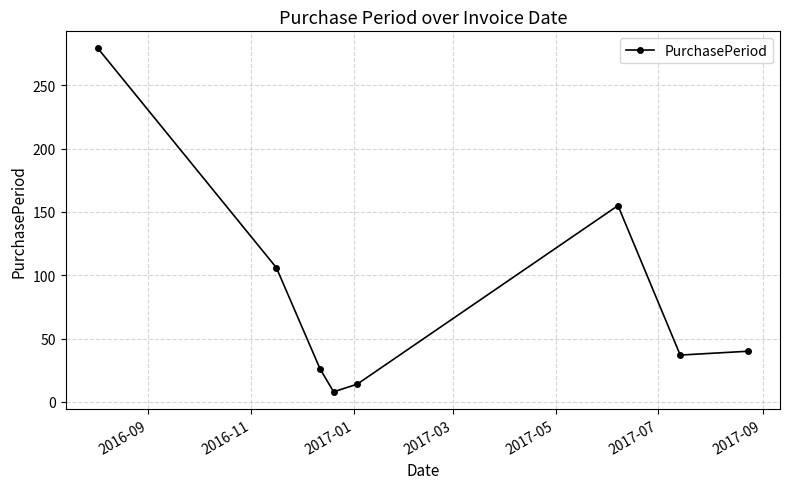

How many values are below 40?

4